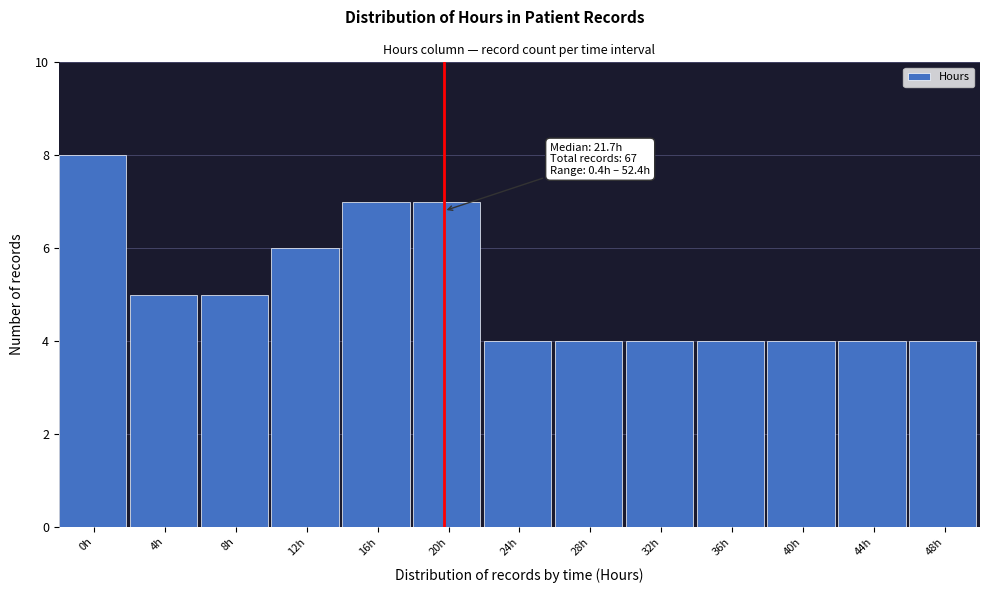

Reading left to right, extract all data points from this chart.

8	5	5	6	7	7	4	4	4	4	4	4	4